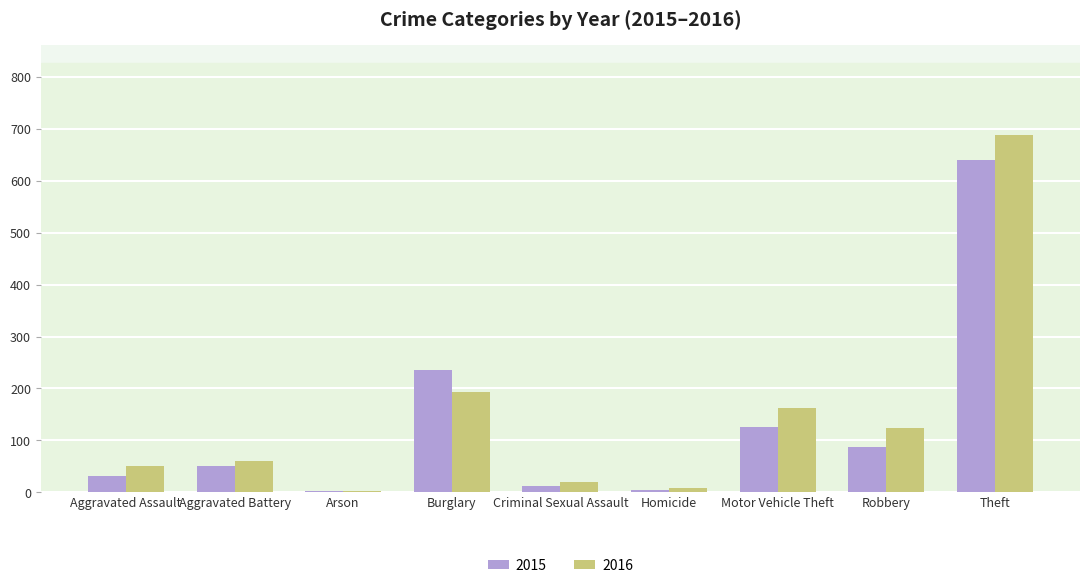

What value does the 2016 series have at Burglary?

194